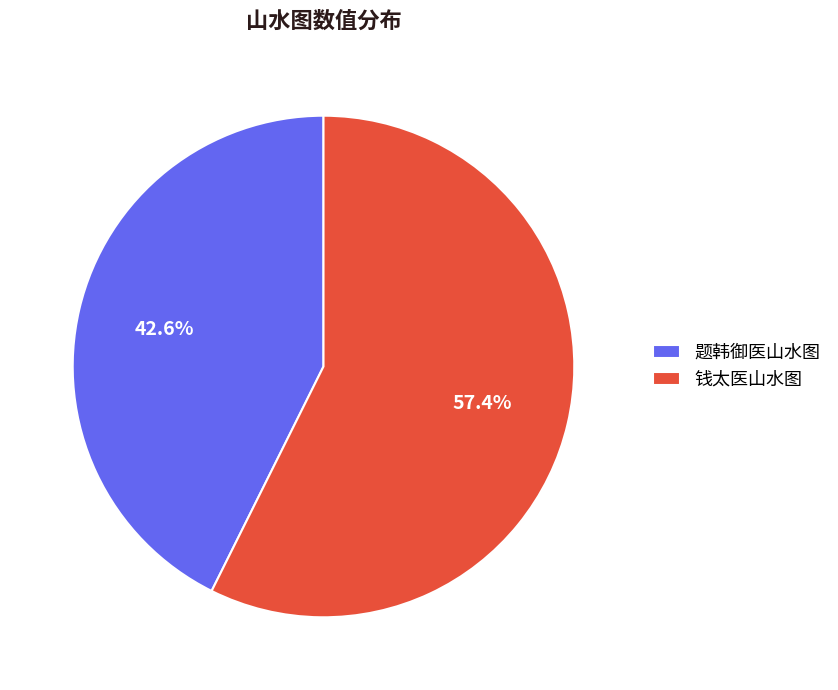

Which has a higher value, 钱太医山水图 or 题韩御医山水图?

钱太医山水图